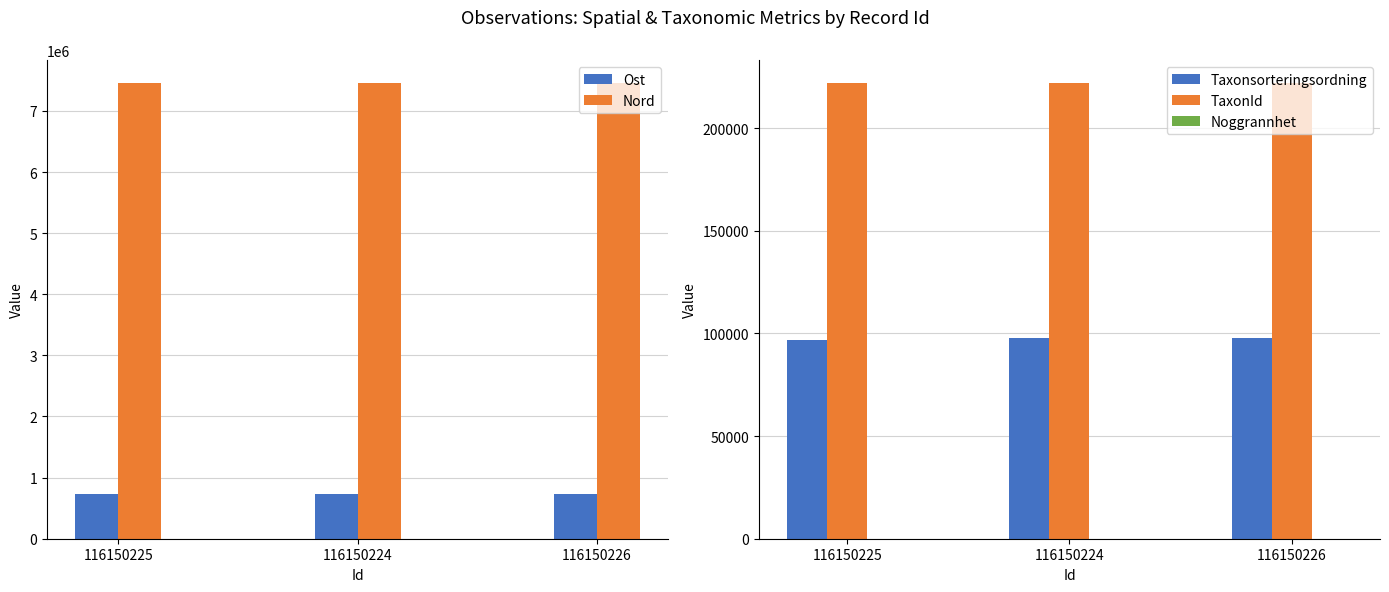

What are all the series names shown in the legend?

Ost, Nord, Taxonsorteringsordning, TaxonId, Noggrannhet